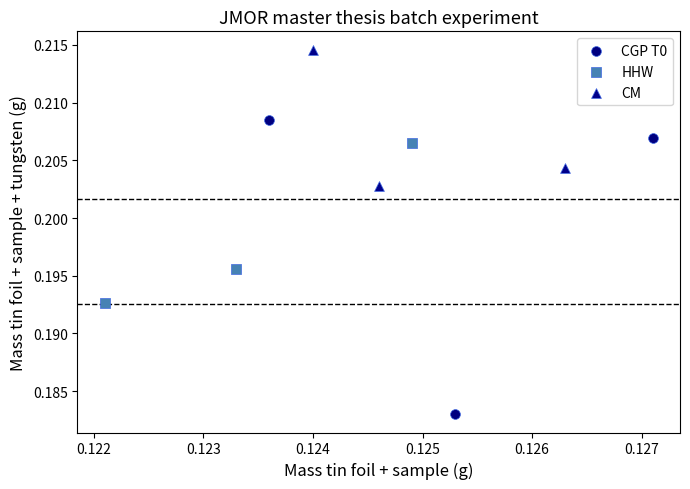

Which series contains the lowest Y value?

CGP T0